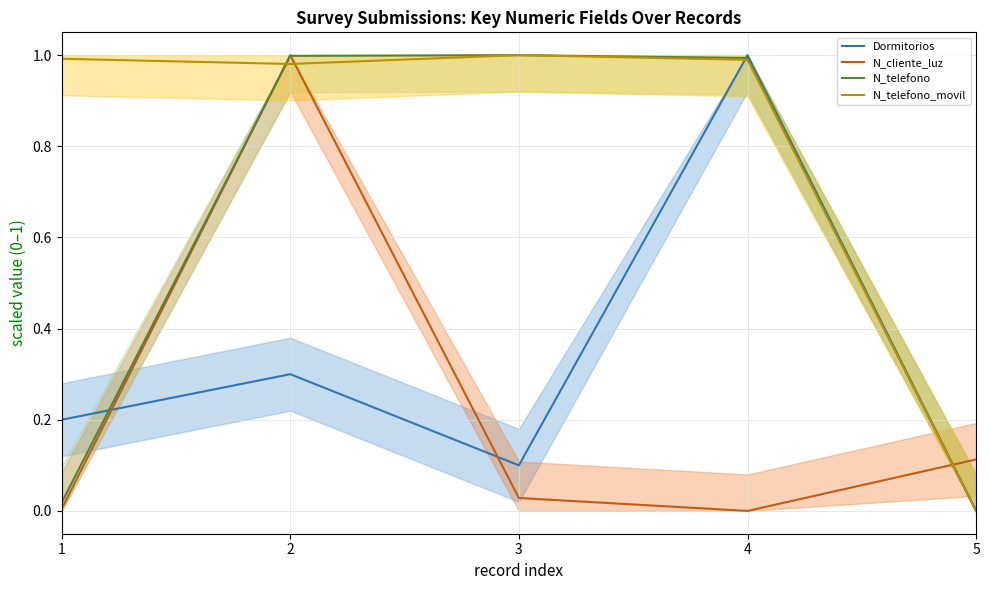

Which series has the largest range (max minus min)?

Dormitorios